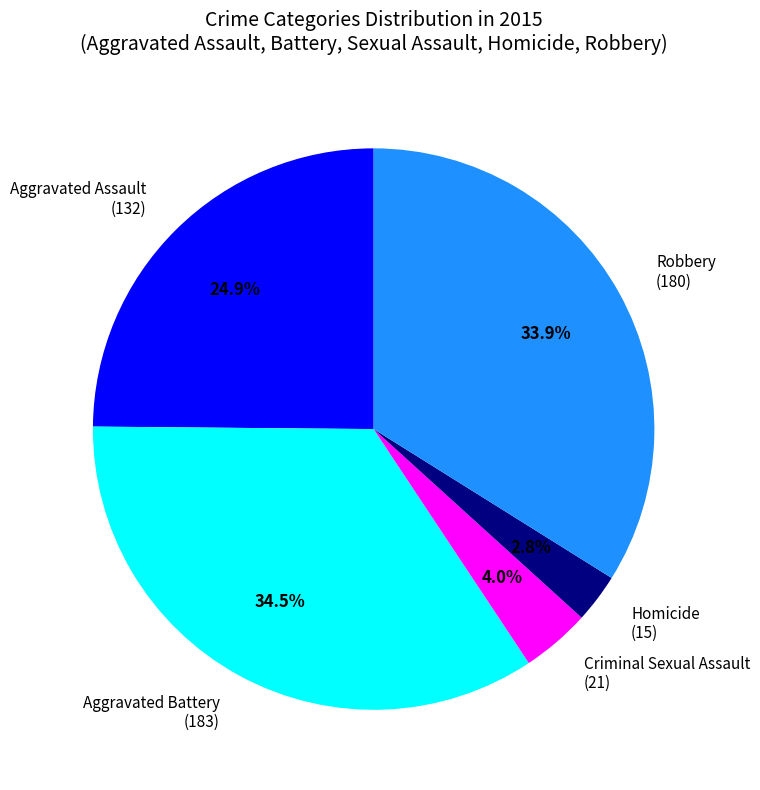

Is the sum of Aggravated Assault and Aggravated Battery greater than half?

Yes